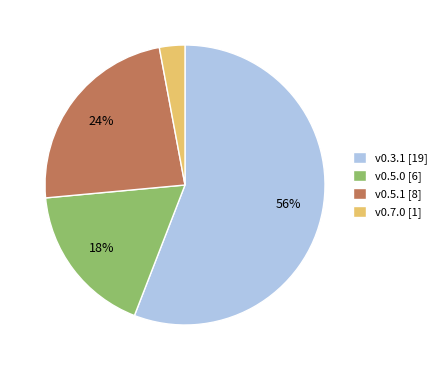

Does any single category account for the majority?

Yes